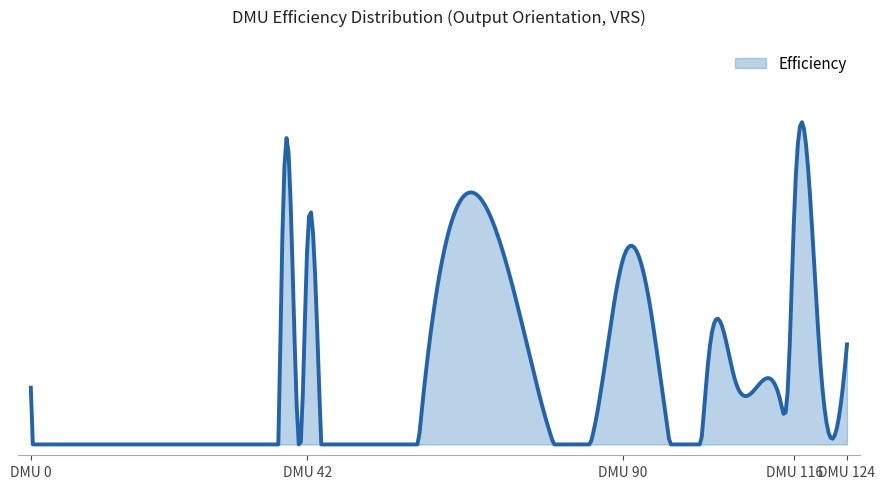

What is the value of the 20th point from the left?

0.2